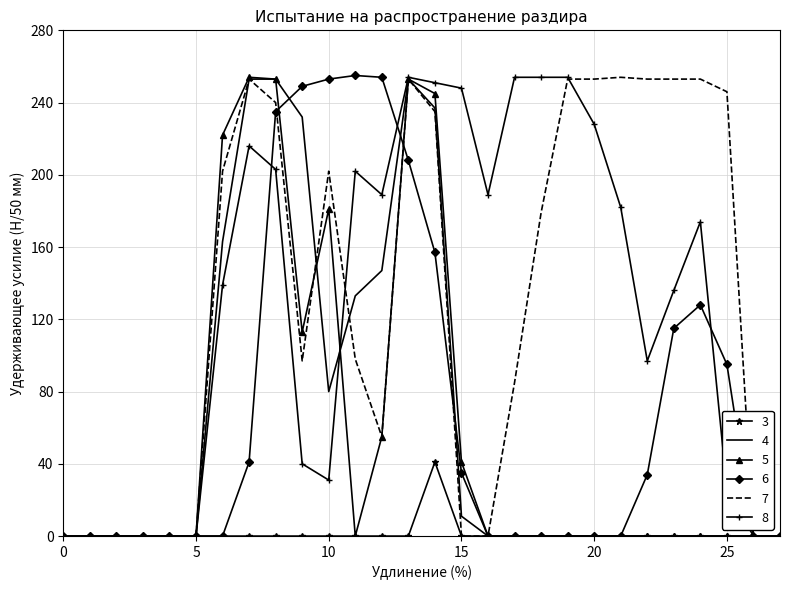

What is the greatest value displayed?

255